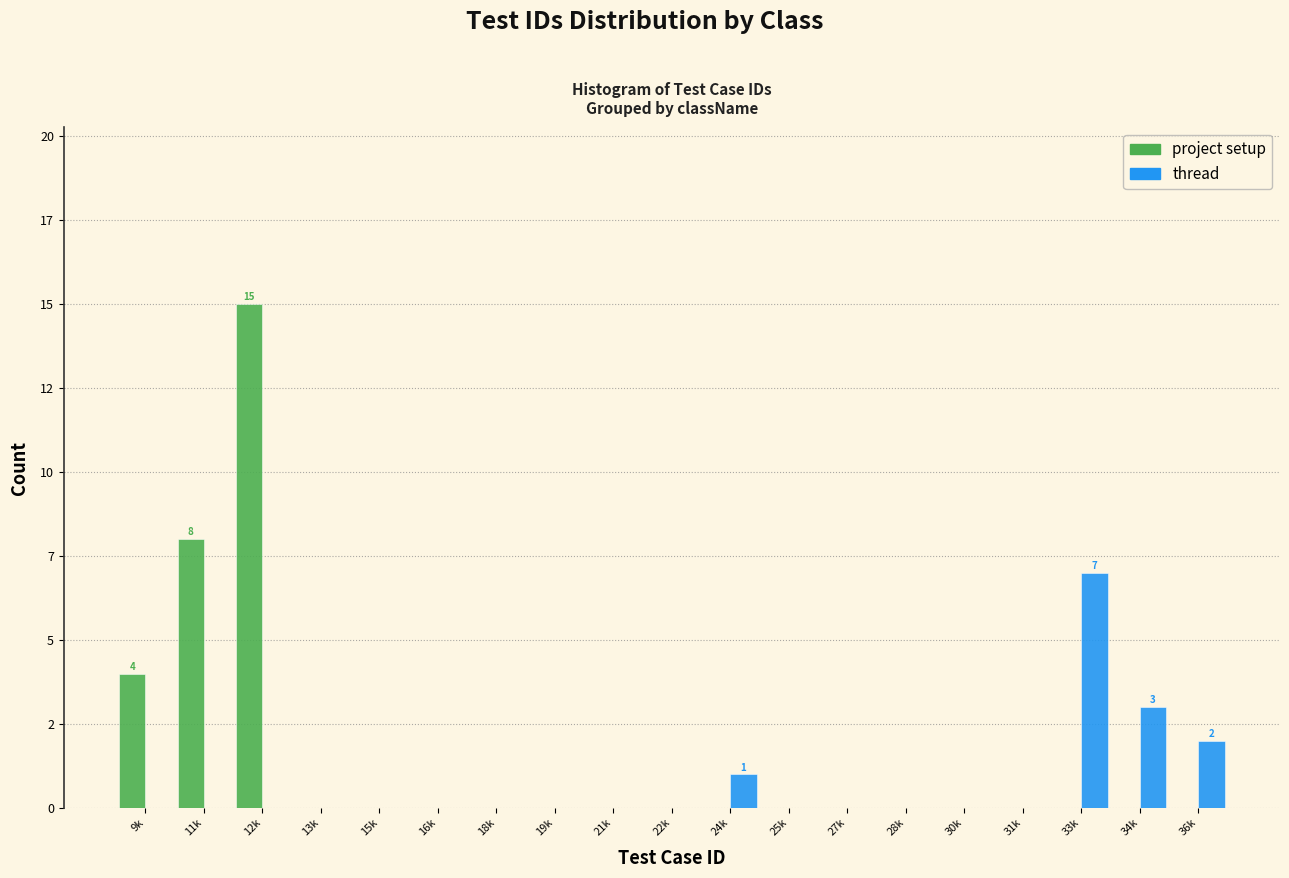

What are all the series names shown in the legend?

project setup, thread